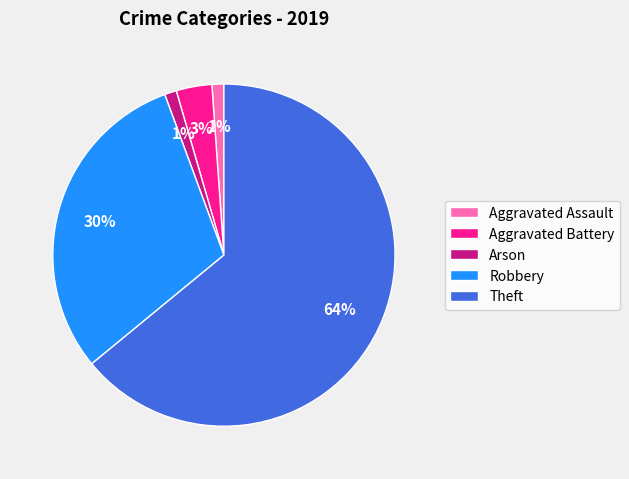

How many segments does this pie chart have?

5